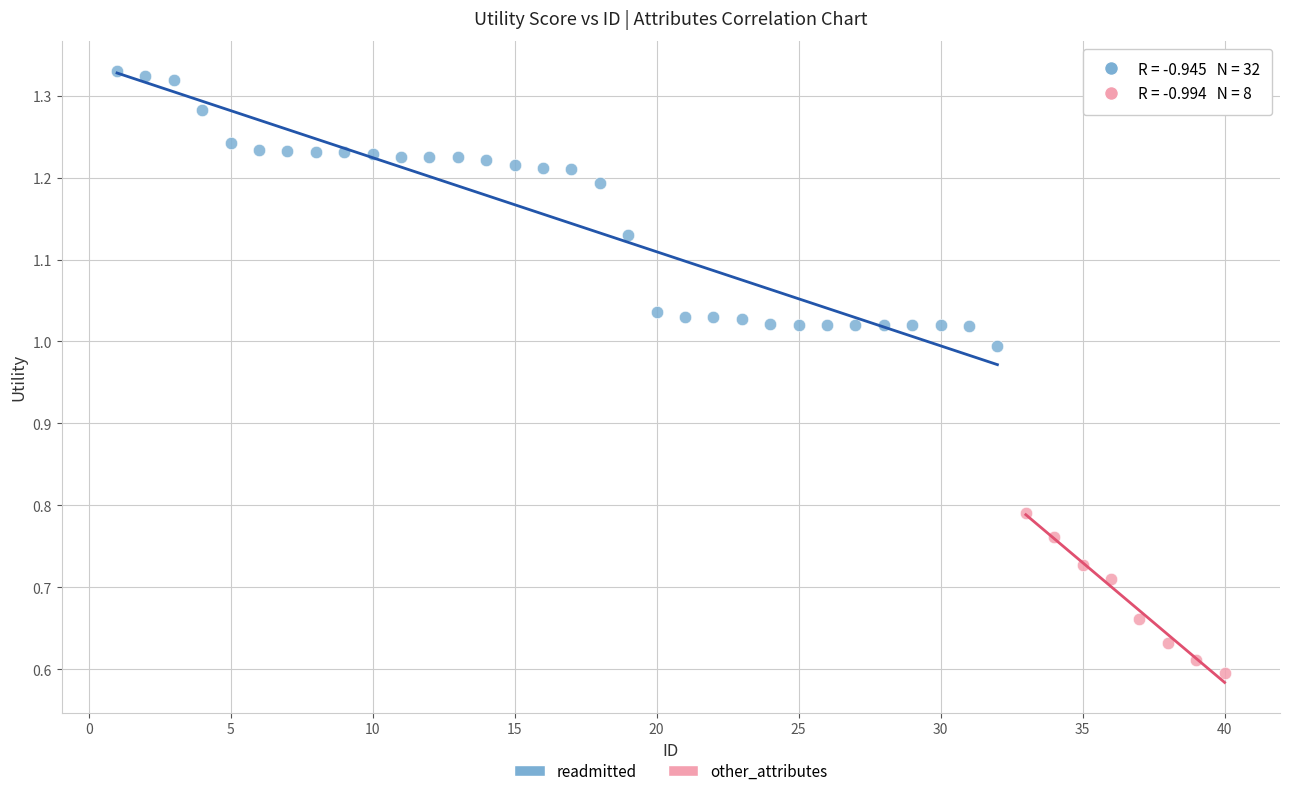

Which series has the widest spread of Y values?

readmitted